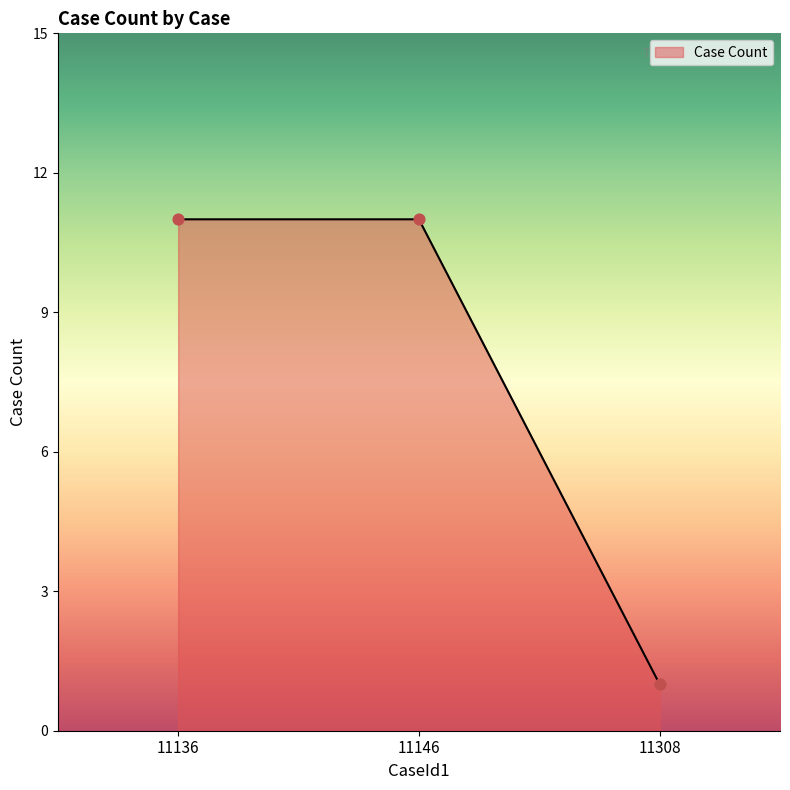

What is the ratio of the value at 11308 to the value at 11136?

0.1